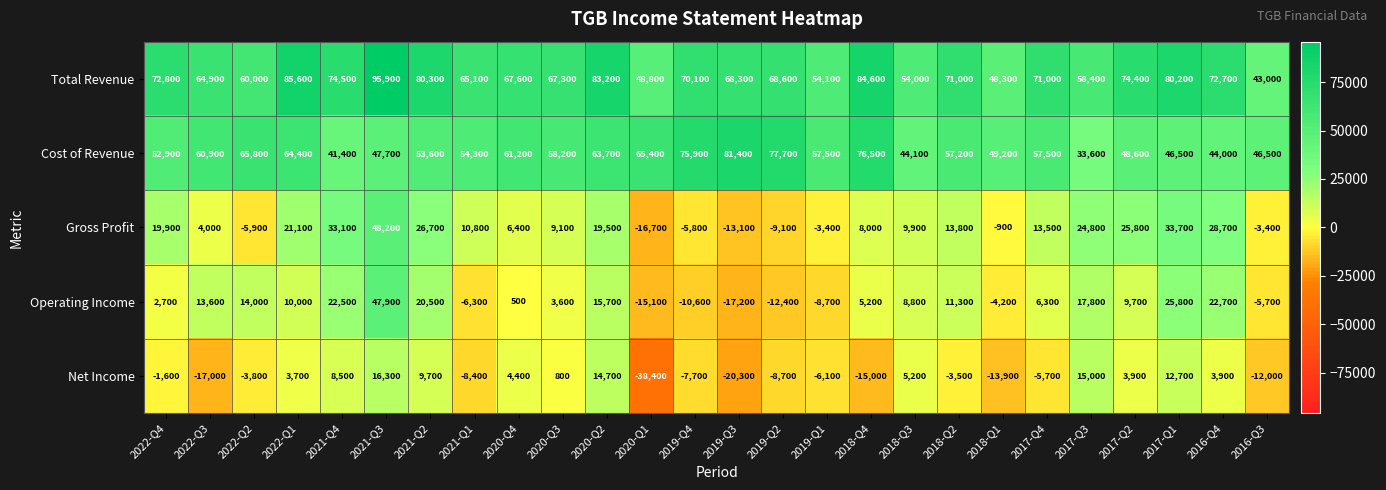

True or false: Operating Income has a value of 15700 at 2020-Q2.

True